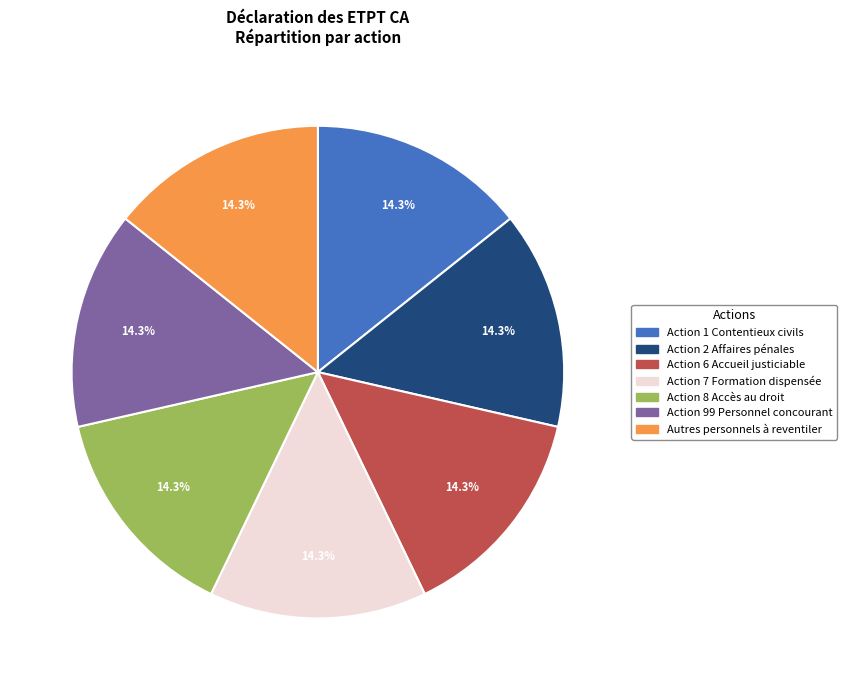

How many slices are in this pie chart?

7